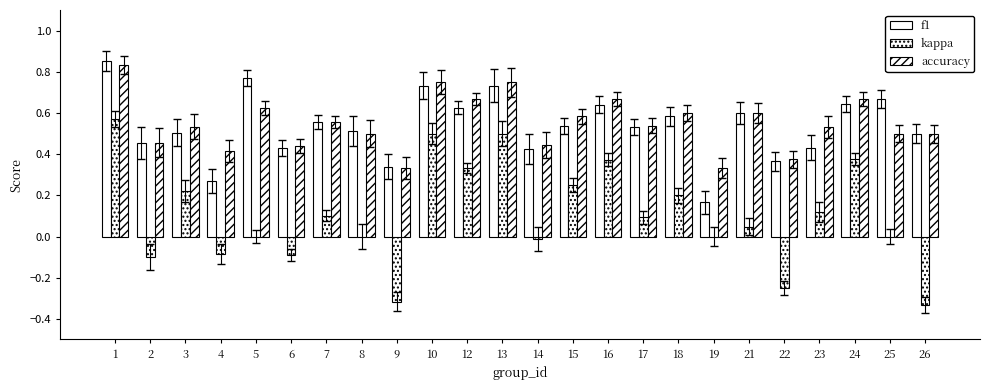

Count the f1 values in the range 0 to 1.

24